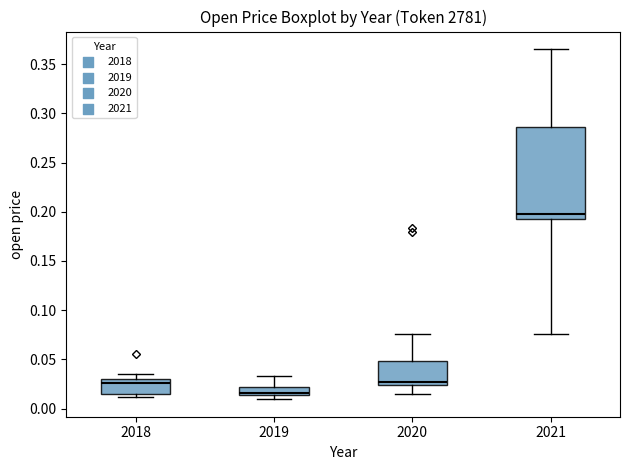

Which box is the tallest, from its lower edge to its upper edge?

2021